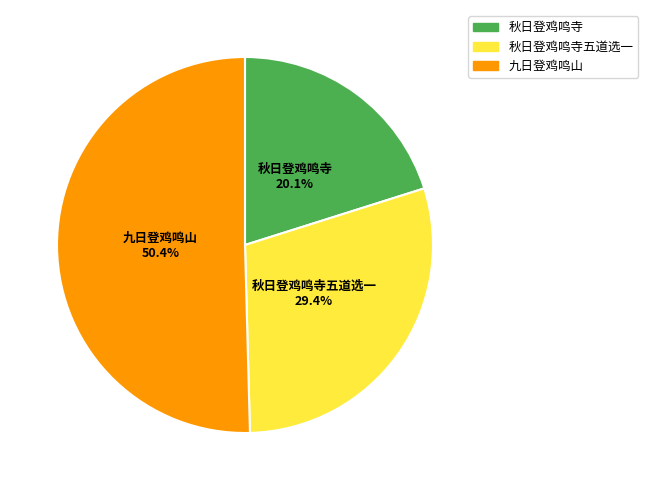

Does any single category account for the majority?

Yes